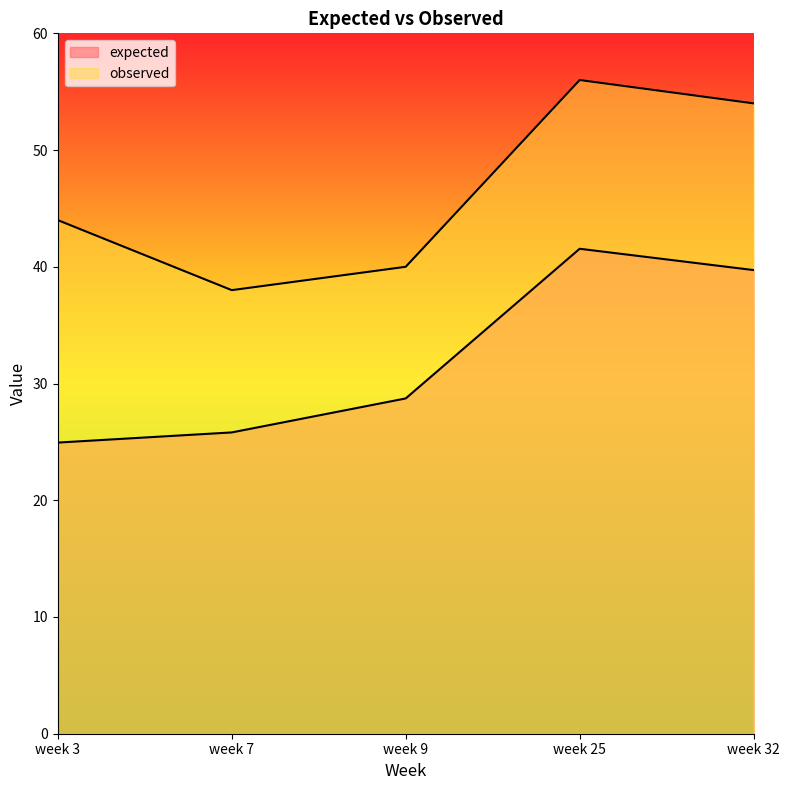

True or false: observed and expected cross at least once.

False